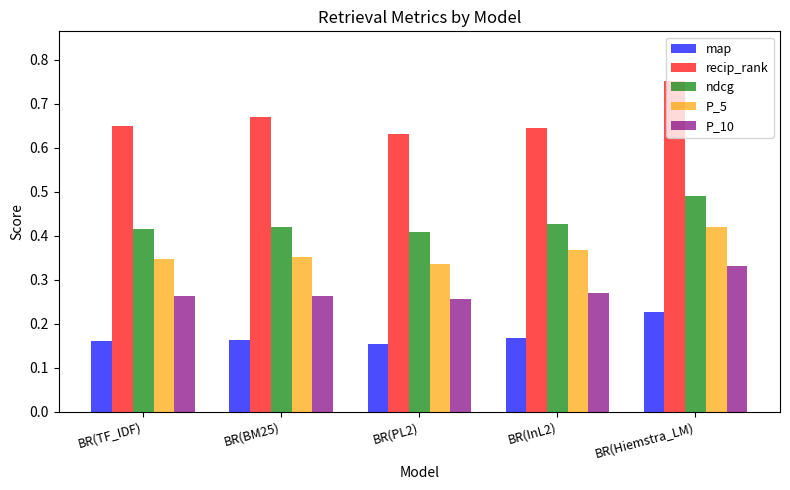

Is it true that recip_rank equals 1.3 at BR(Hiemstra_LM)?

False